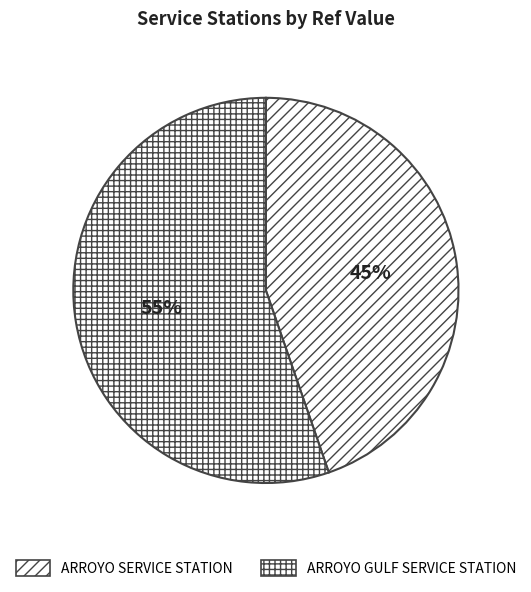

The ARROYO GULF SERVICE STATION slice represents 55% of the pie. True or false?

True